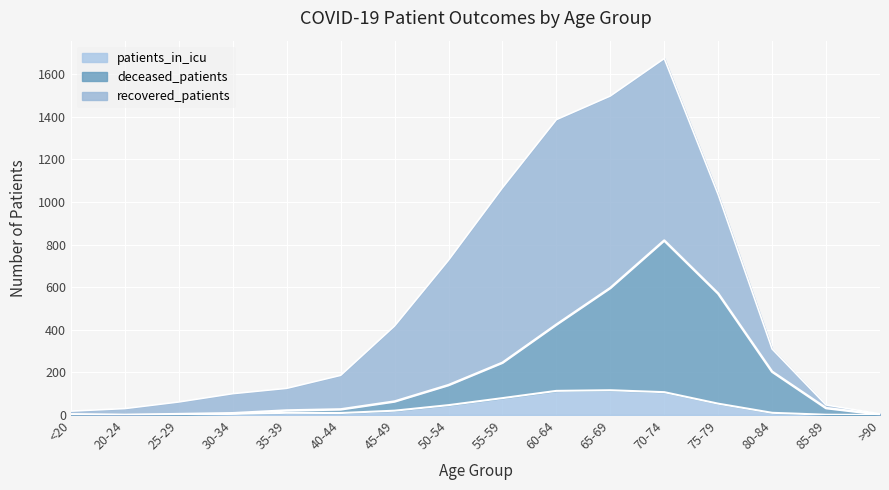

What is the label of the 3rd point from the right?

80-84